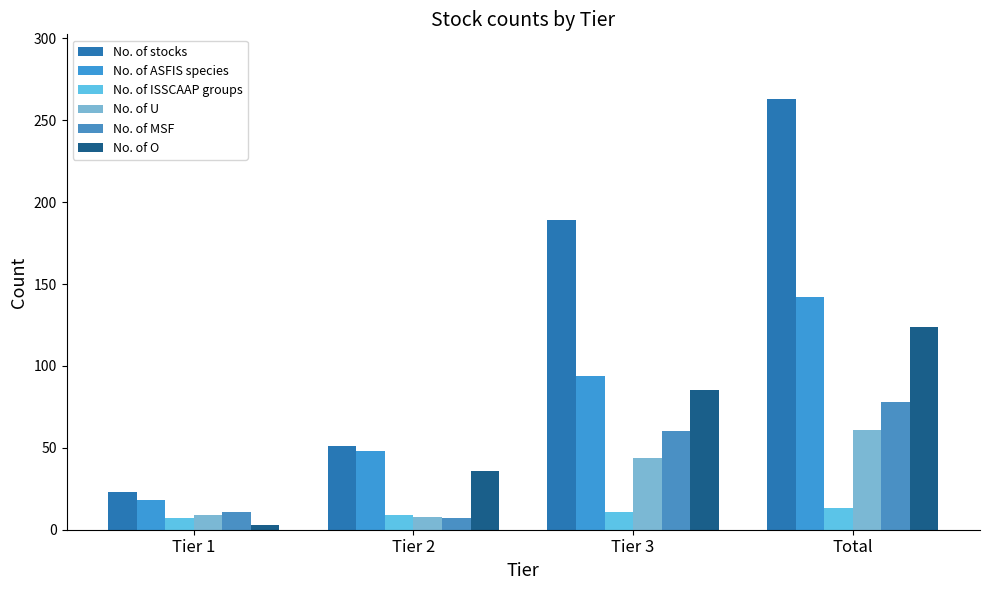

At which label does No. of U reach its minimum?

Tier 2